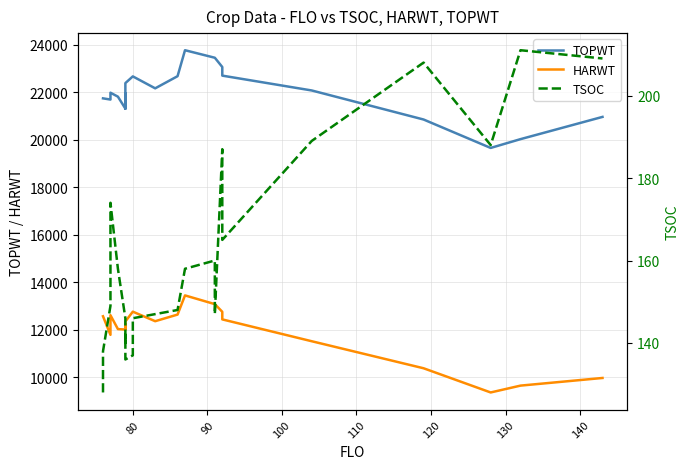

True or false: TOPWT has more than 2 points higher than both neighbors.

True